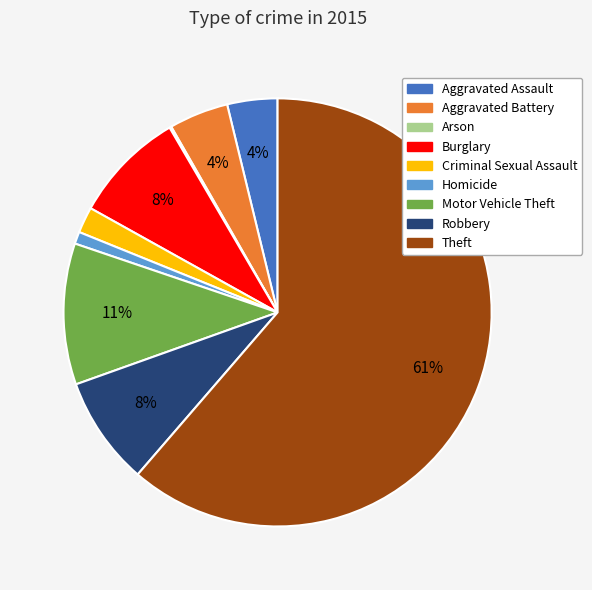

Which has a higher value, Aggravated Battery or Theft?

Theft